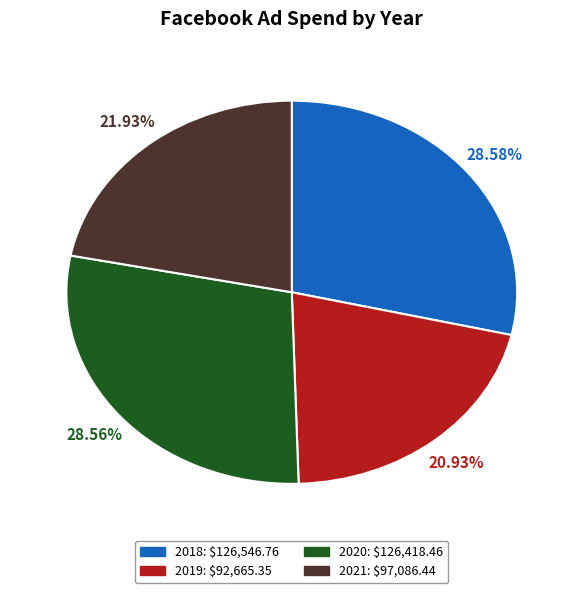

To the nearest percent, what is the combined percentage of 2019 and 2021?

43%